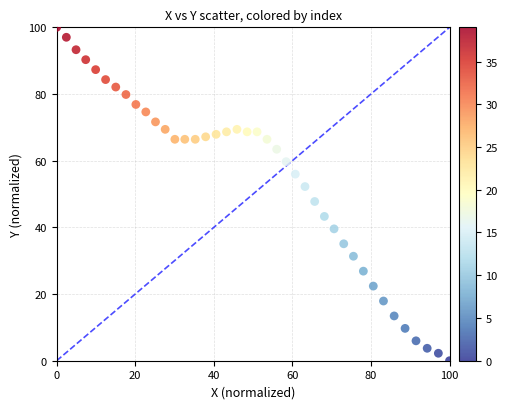

What is the range of Y values (max minus min)?

100.0